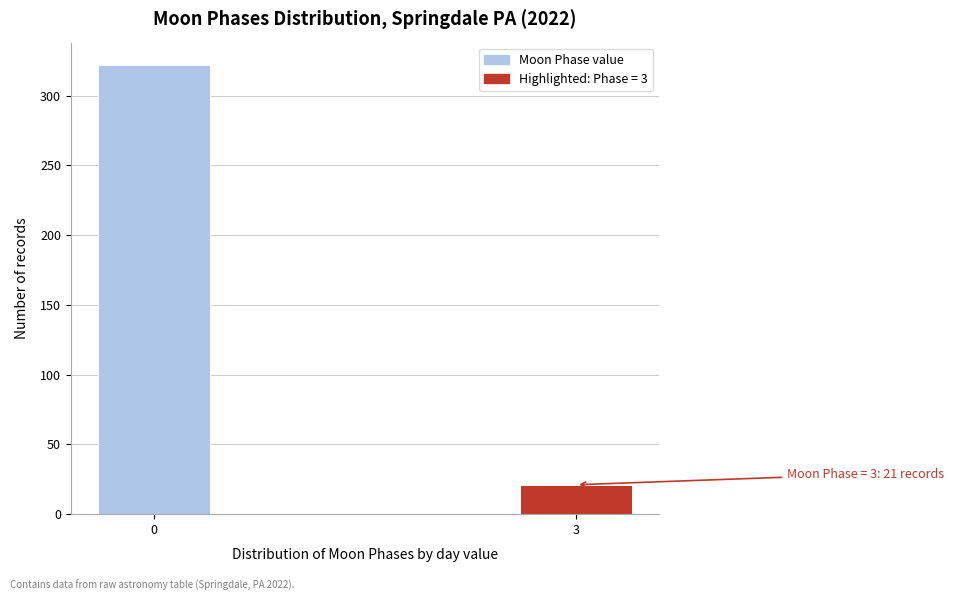

Reading left to right, transcribe all the data shown in this chart.

0=322	3=21